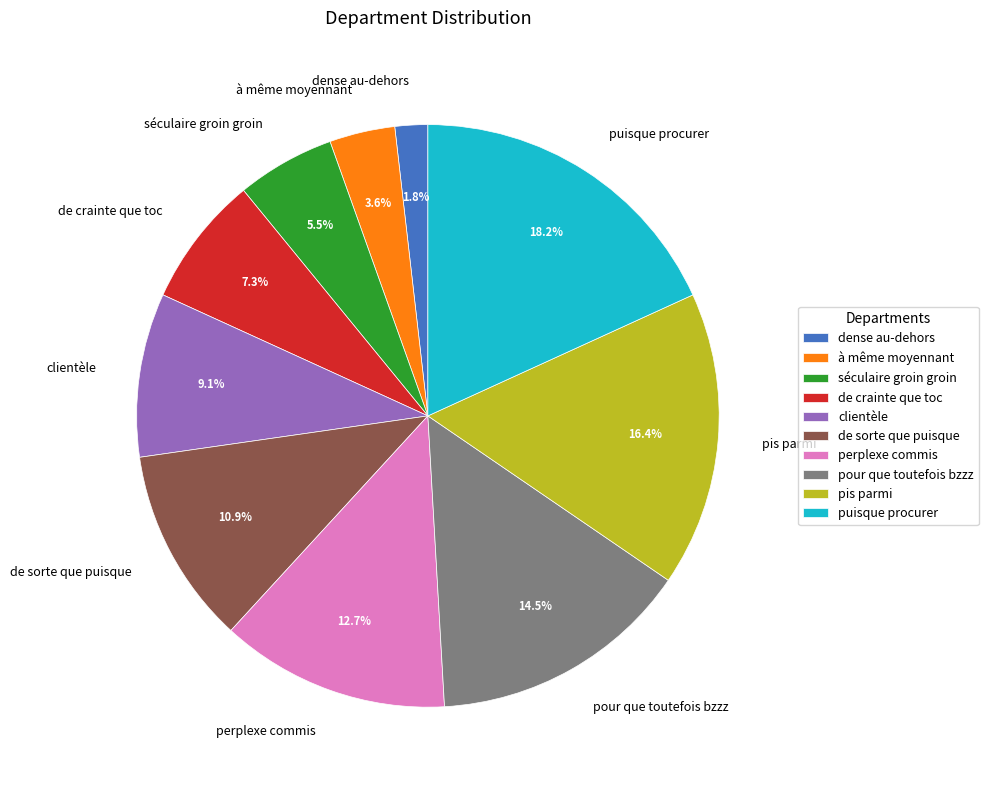

Which has a higher value, séculaire groin groin or perplexe commis?

perplexe commis